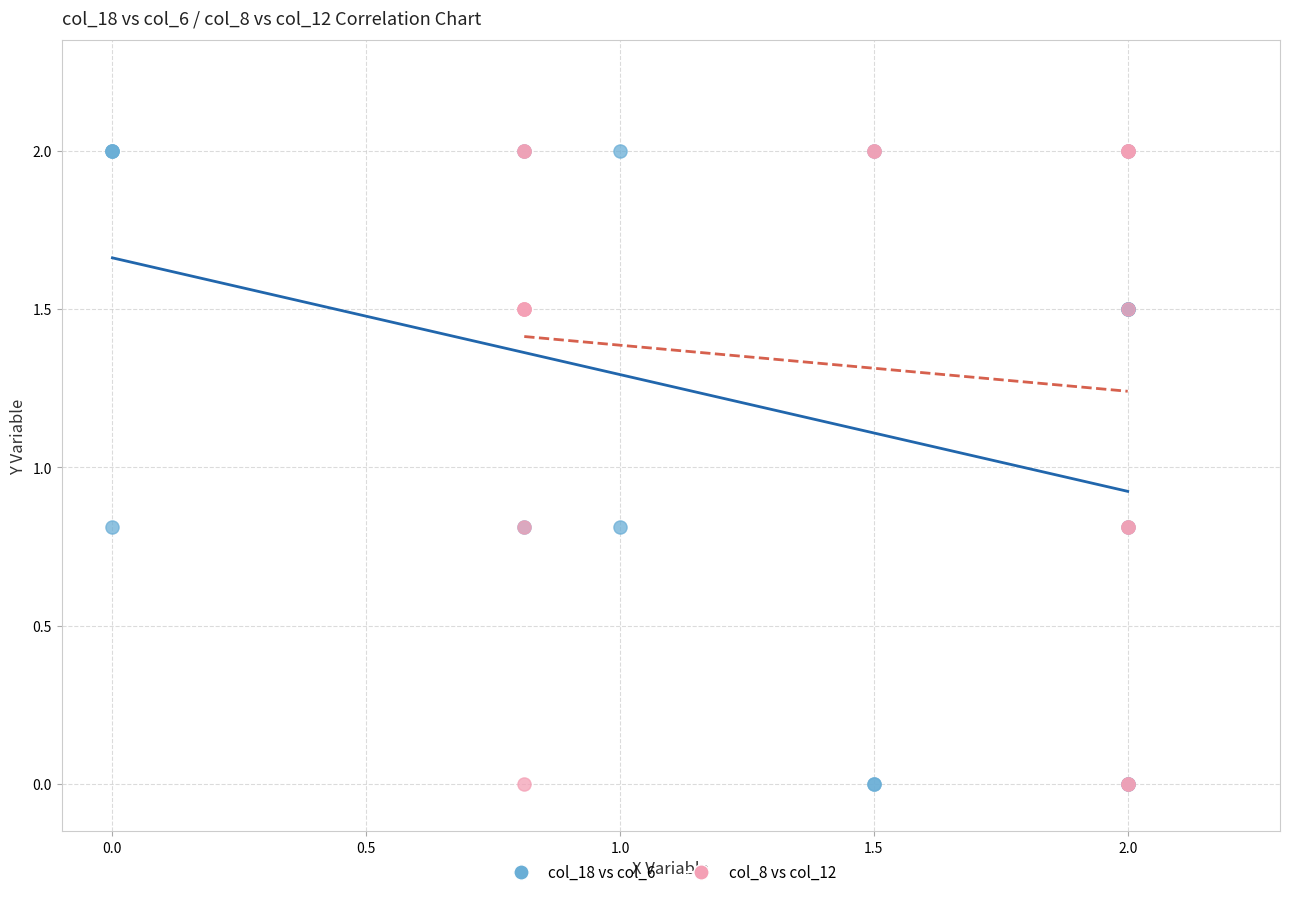

What are all the series names shown in the legend?

col_18 vs col_6, col_8 vs col_12